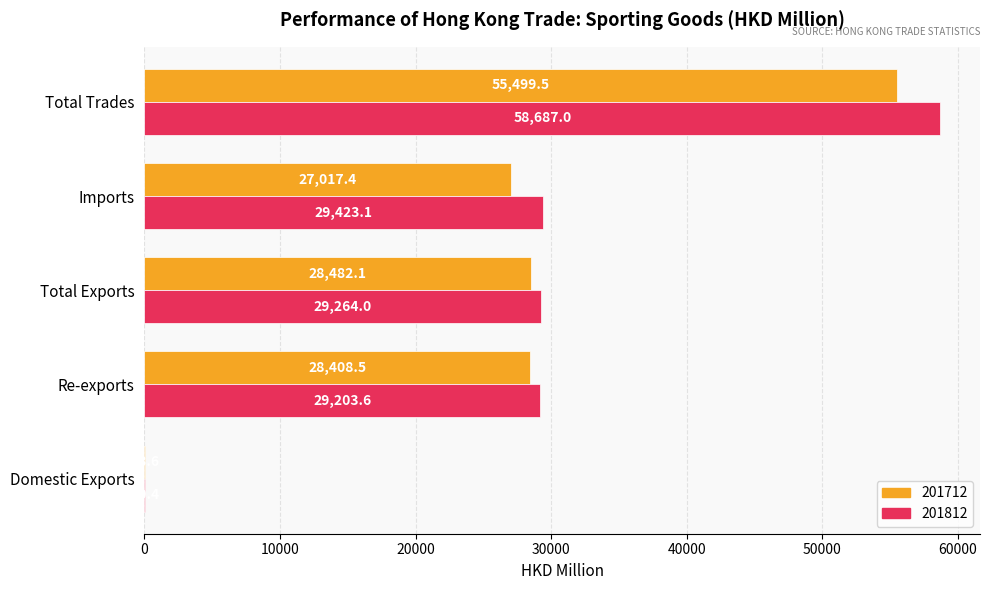

Which category has the highest value across all series?

Total Trades